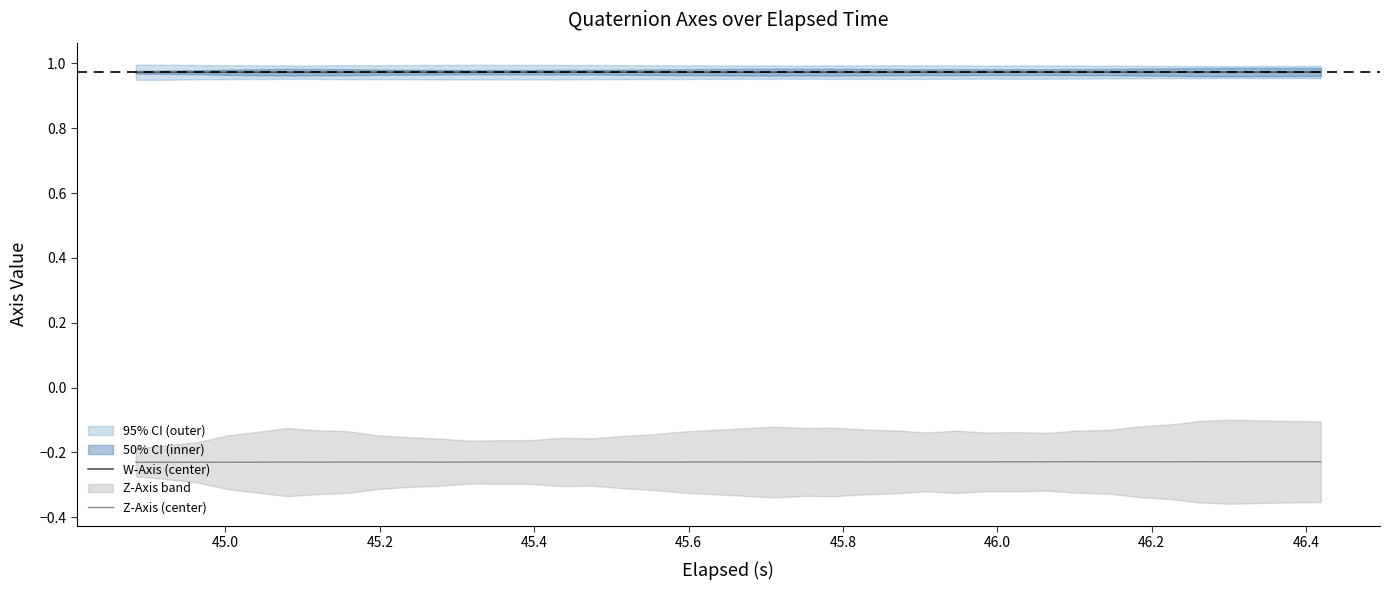

At how many categories does at least one series exceed 0?

40